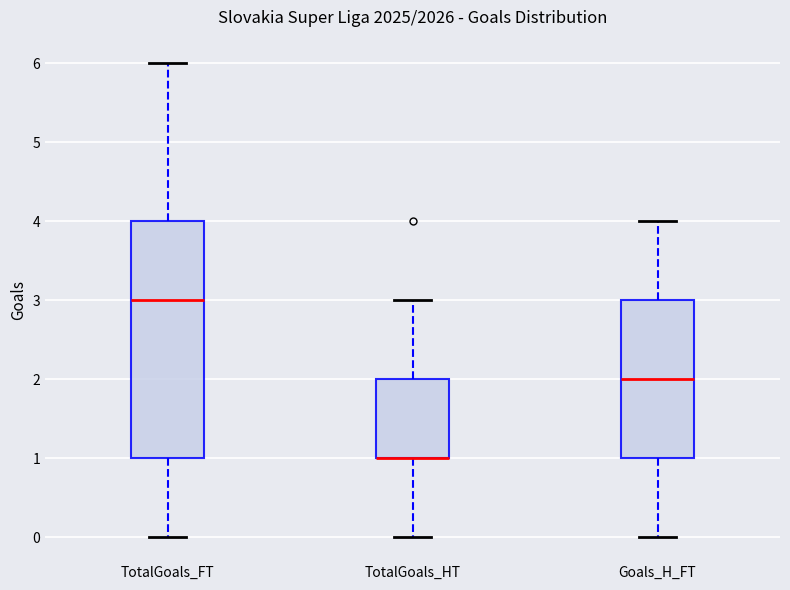

Reading left to right, read every box against the y-axis: the position of its median line, the range the box covers, and the ends of its whiskers. The values are not printed on the chart, so give them approximately, as read against the axis.

TotalGoals_FT: median 3, box 1 to 4, whiskers 0 to 6
TotalGoals_HT: median 1 (drawn on the box's lower edge), box 1 to 2, whiskers 0 to 3
Goals_H_FT: median 2, box 1 to 3, whiskers 0 to 4